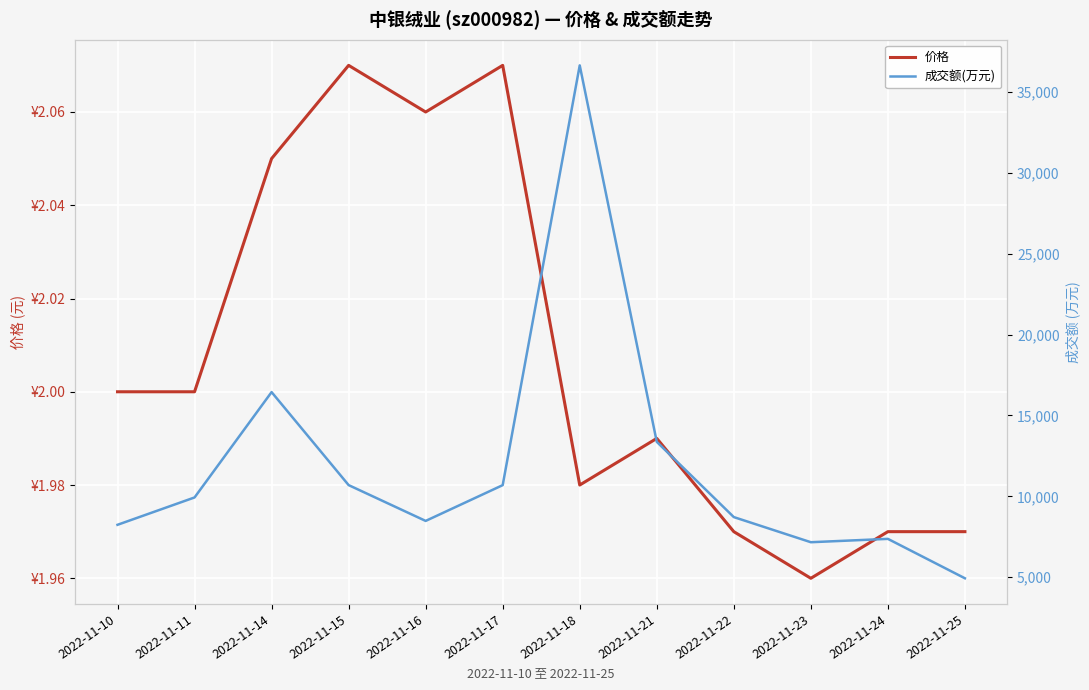

True or false: 成交额(万元) has more than 1 interior local peaks.

True